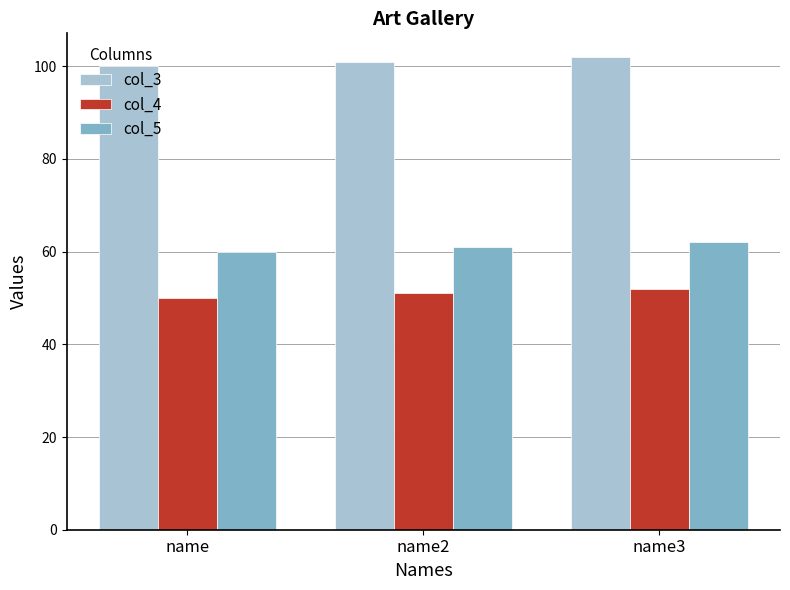

Reading right to left, list all the values displayed in this chart.

col_3: 102	101	100
col_4: 52	51	50
col_5: 62	61	60